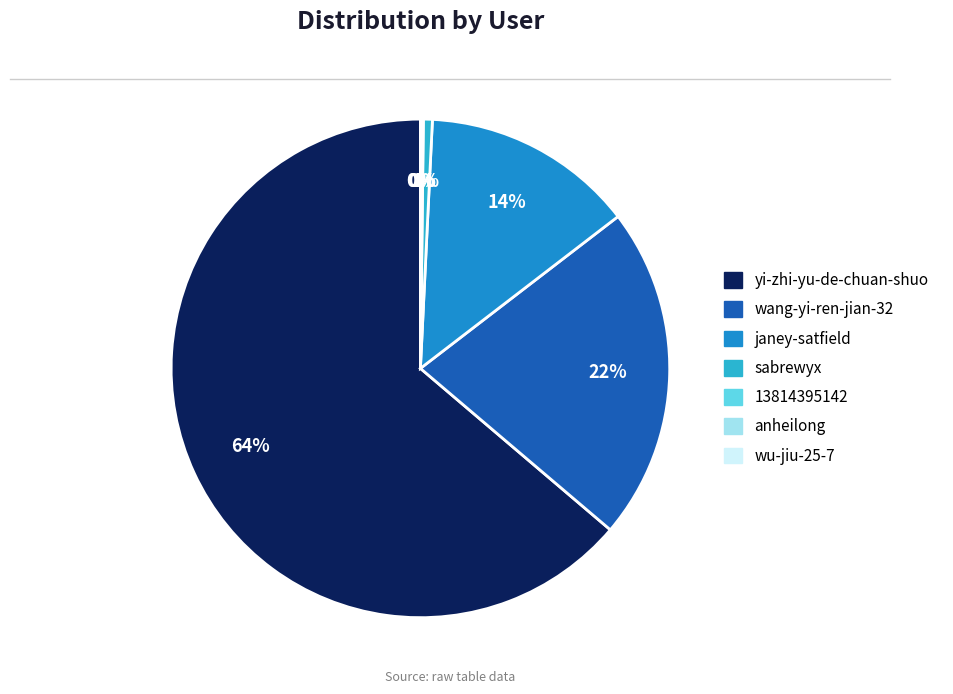

To the nearest percent, what portion does wang-yi-ren-jian-32 represent?

22%